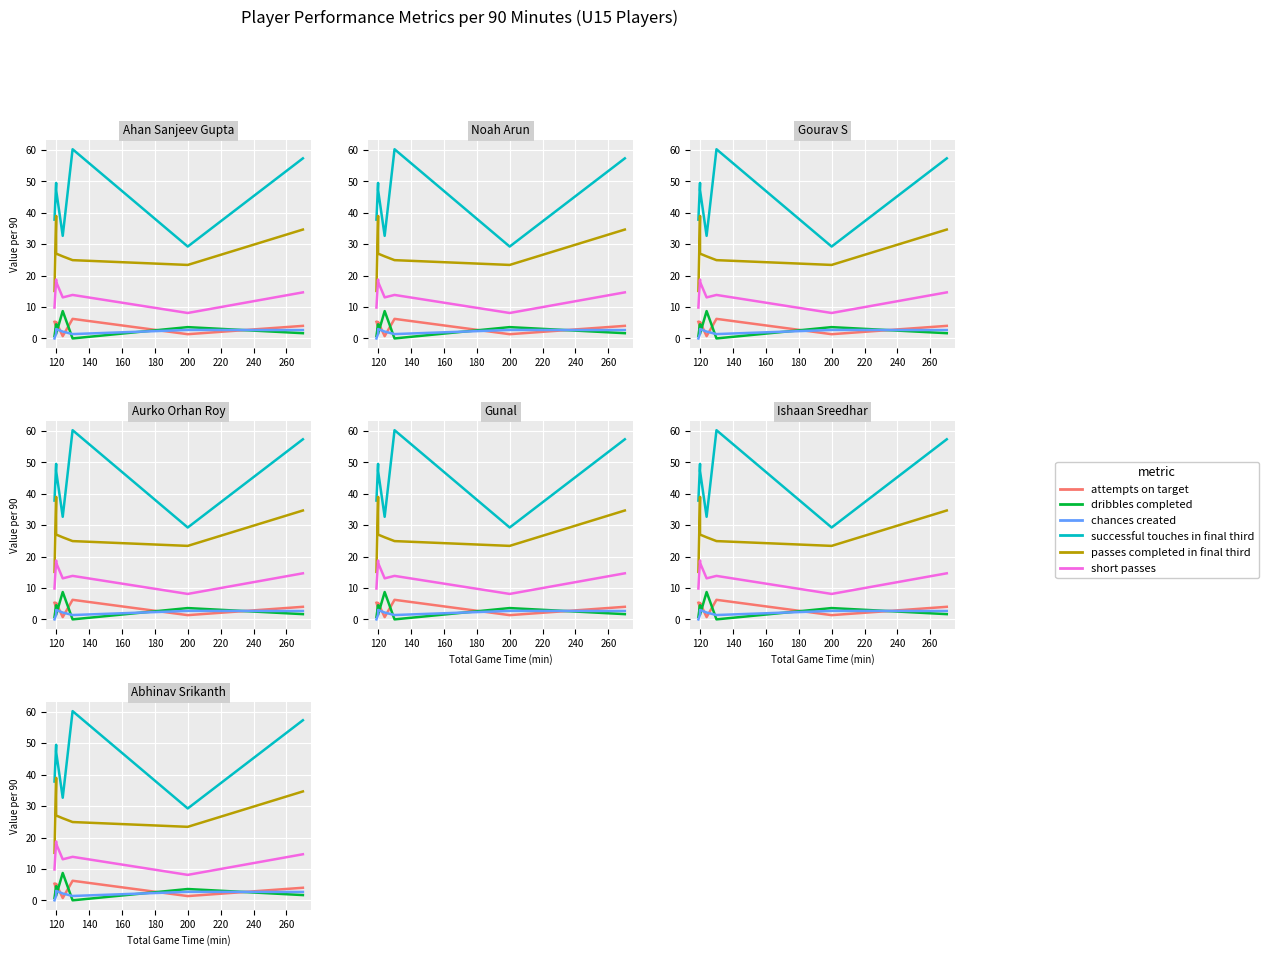

How many interior local valleys does the chances created series have?

1